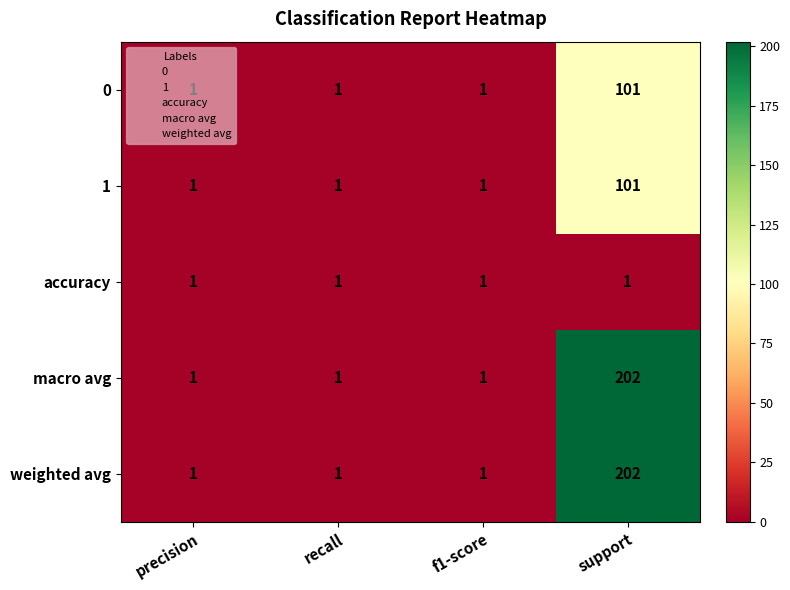

What is the minimum value shown in the chart?

1